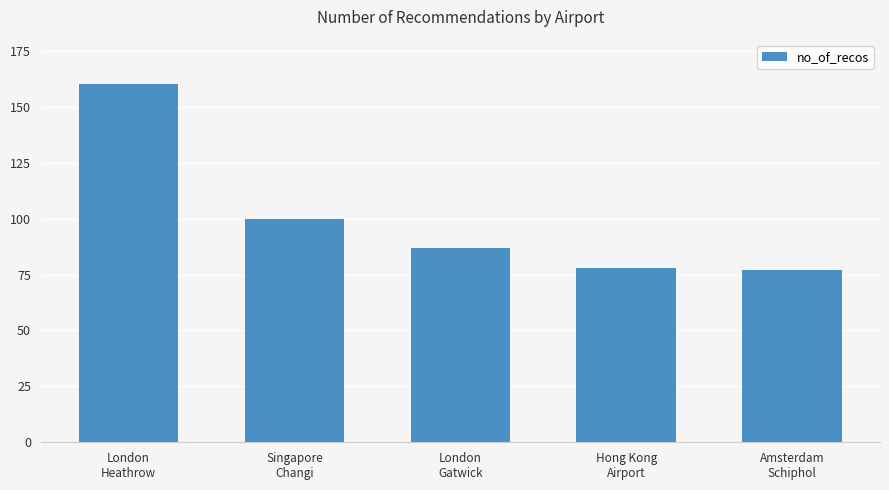

True or false: the data shows 120 at Hong Kong
Airport.

False